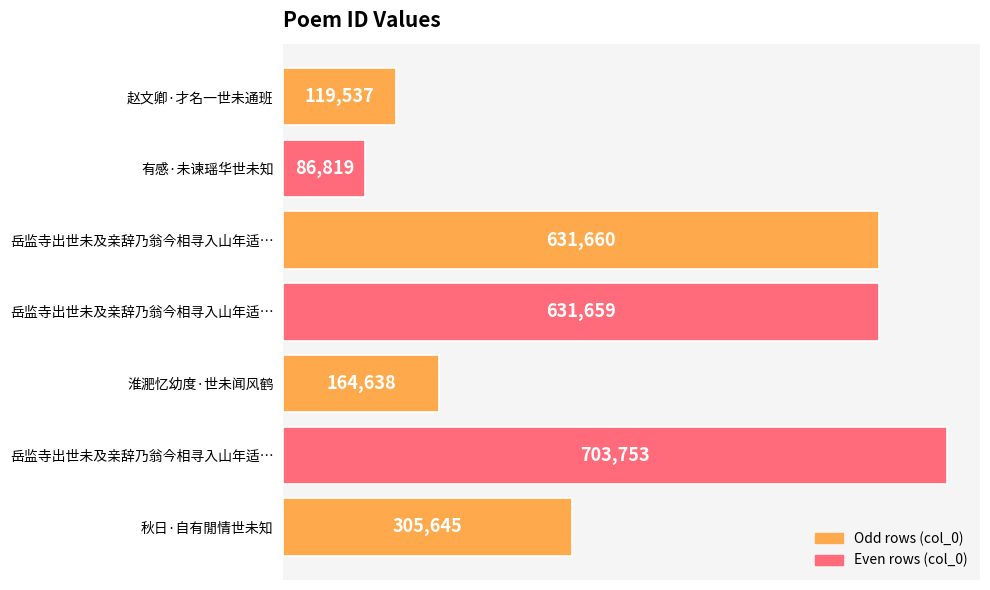

How many bars are there in total?

7